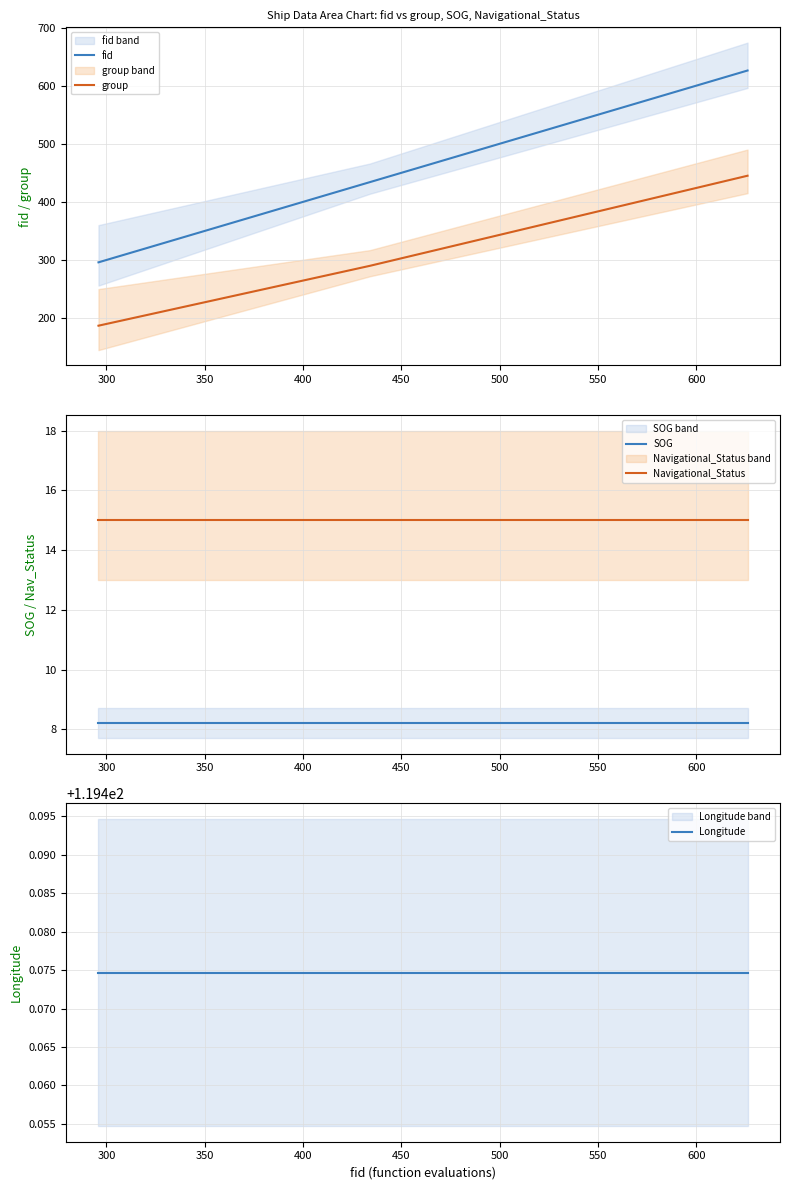

What is the maximum value for group?

445